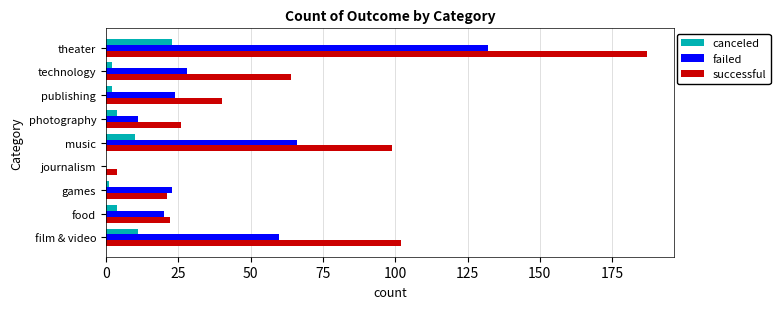

The value of failed at games is 23. True or false?

True